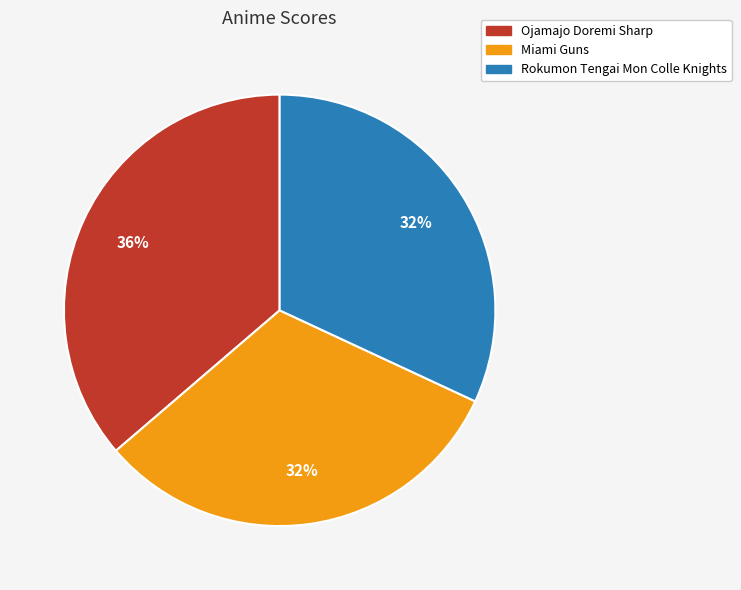

True or false: Ojamajo Doremi Sharp accounts for 36% of the total.

True